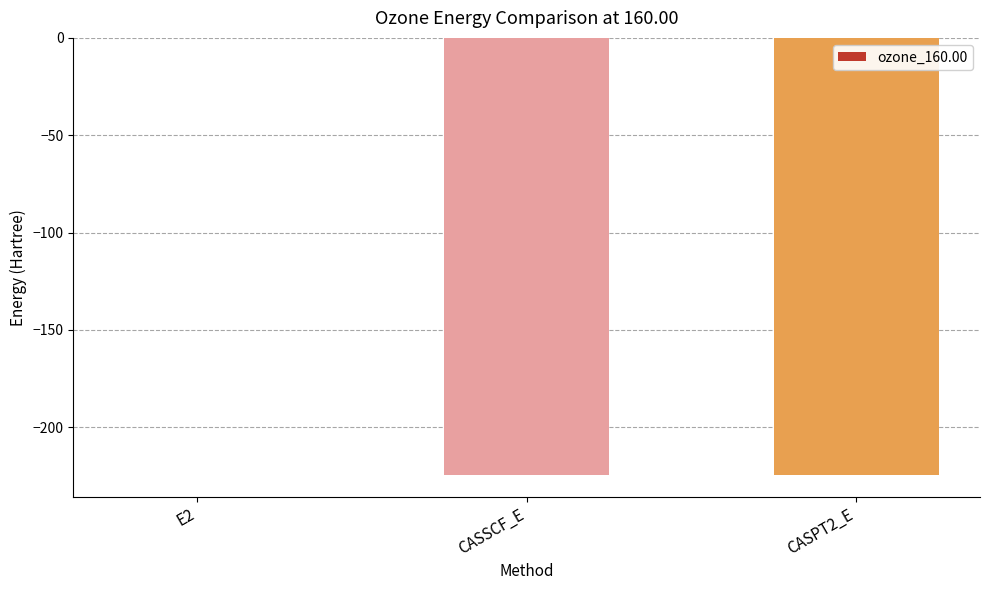

What is the sum of all values?

-448.8